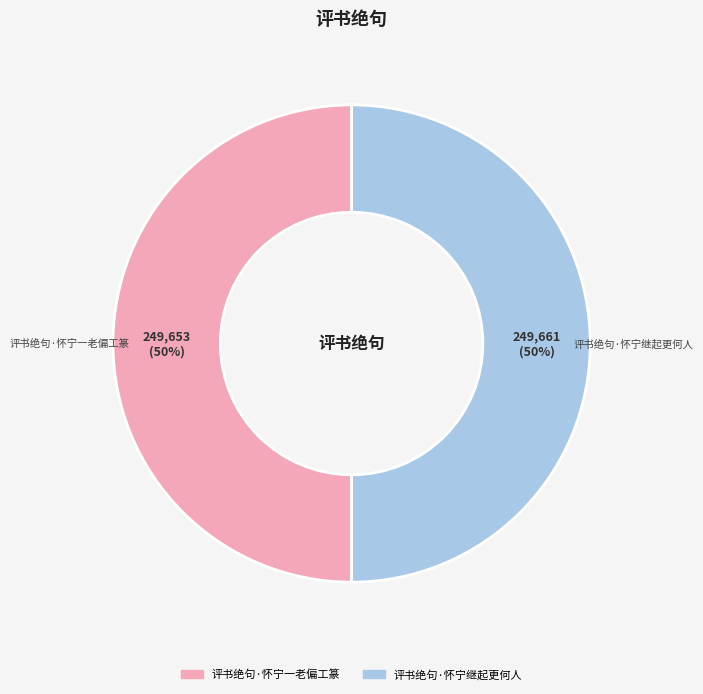

How many segments does this pie chart have?

2